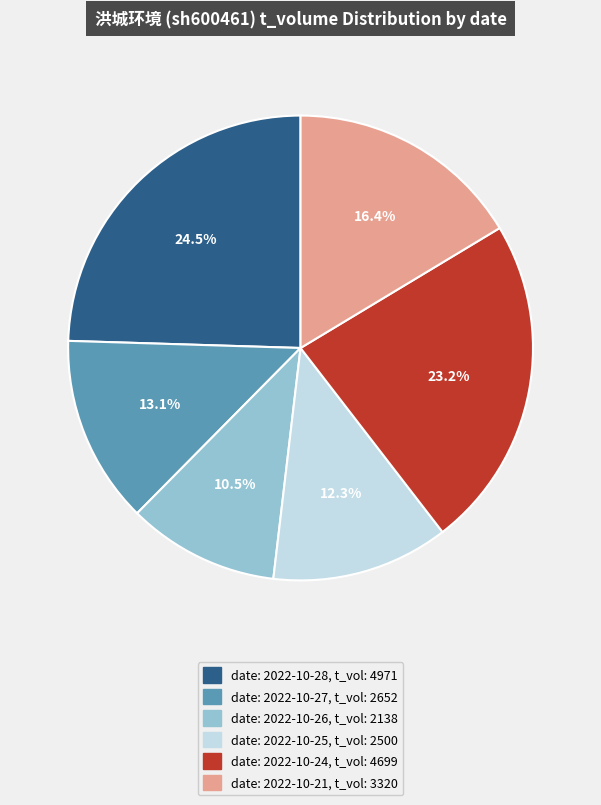

Is there a majority slice in this chart?

No